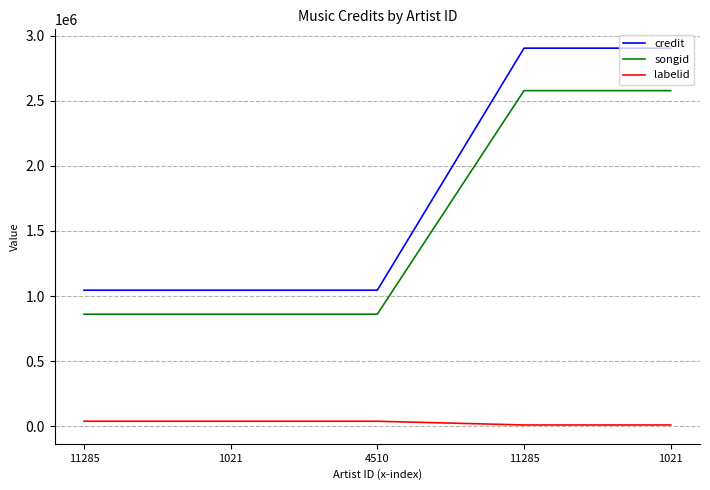

What is the difference between the maximum and minimum values in the labelid series?

28466